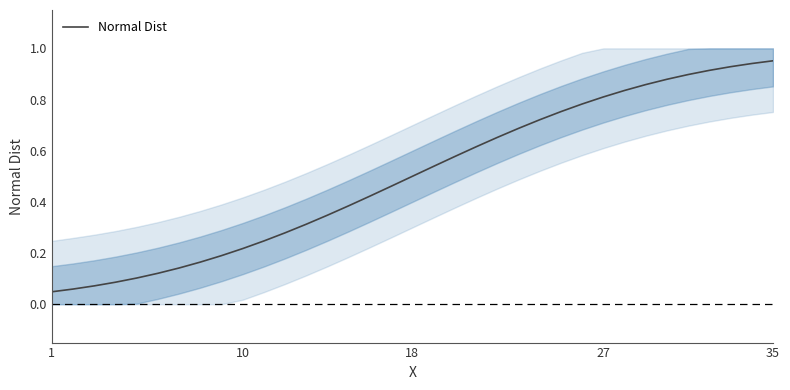

How many lines are shown in the chart?

1